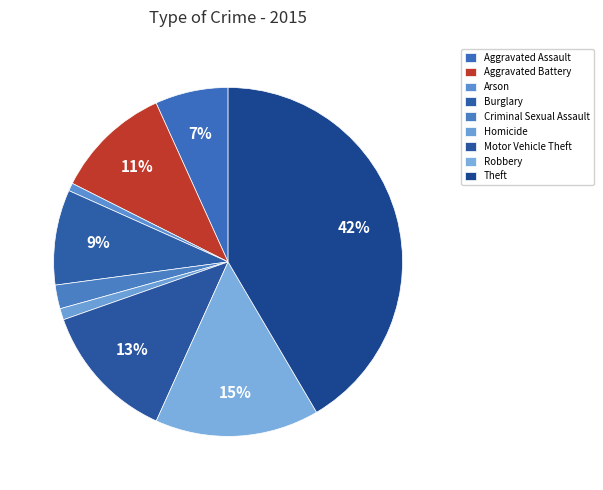

Combined, do Robbery and Theft account for over 50%?

Yes